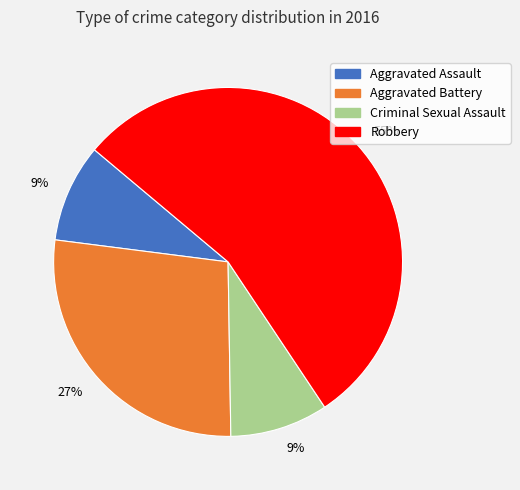

To the nearest percent, what is the average slice percentage?

25%